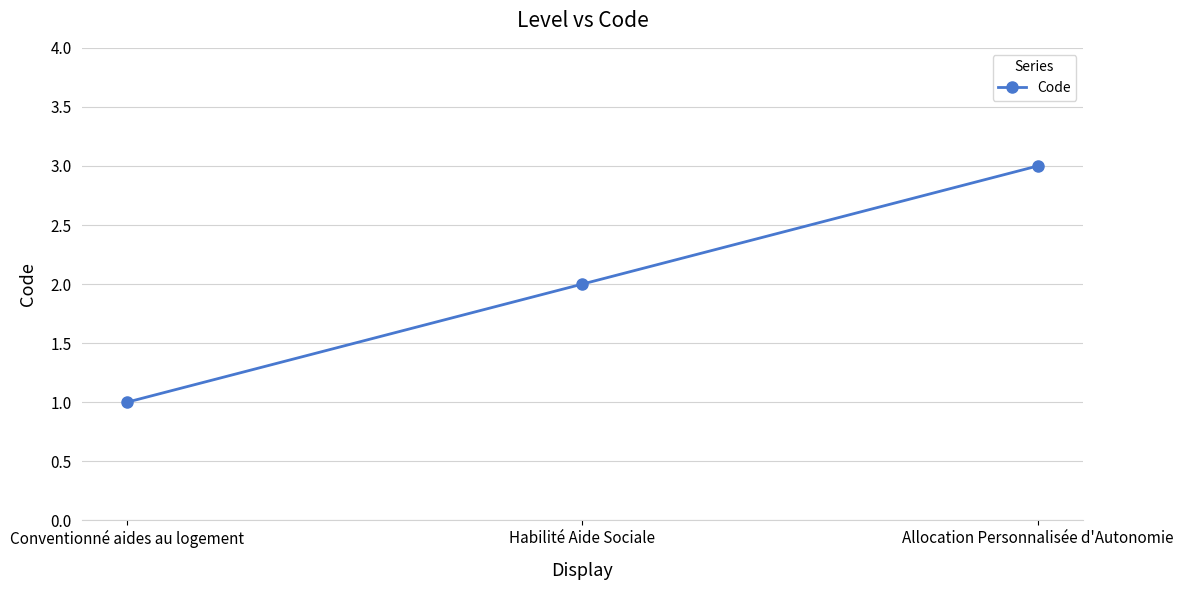

What is the label of the 3rd point from the right?

Conventionné aides au logement